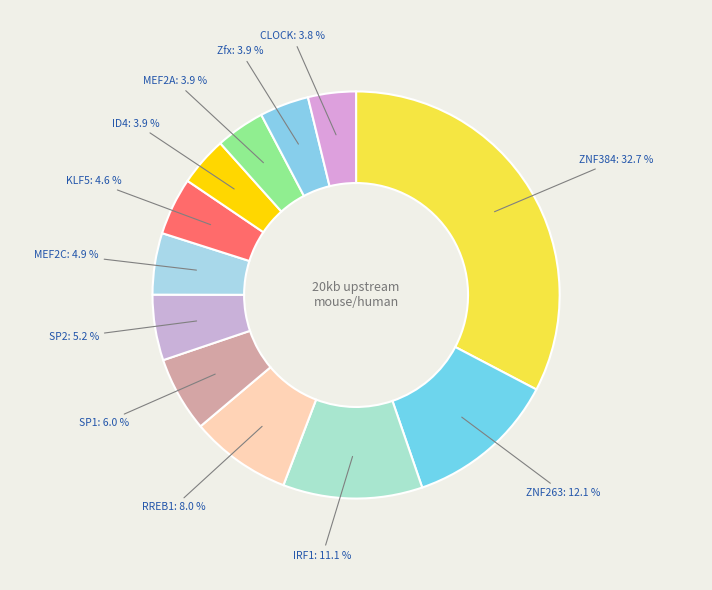

How many slices are in this pie chart?

12